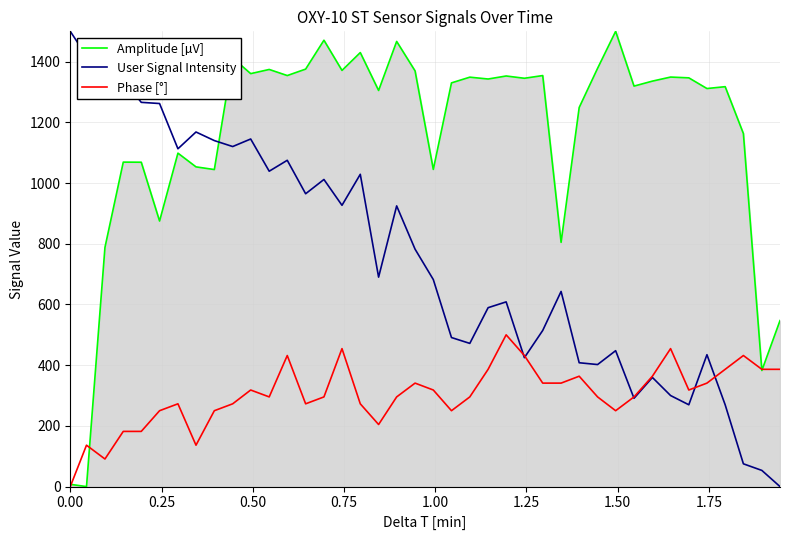

What is the maximum value shown in the chart?

1500.0